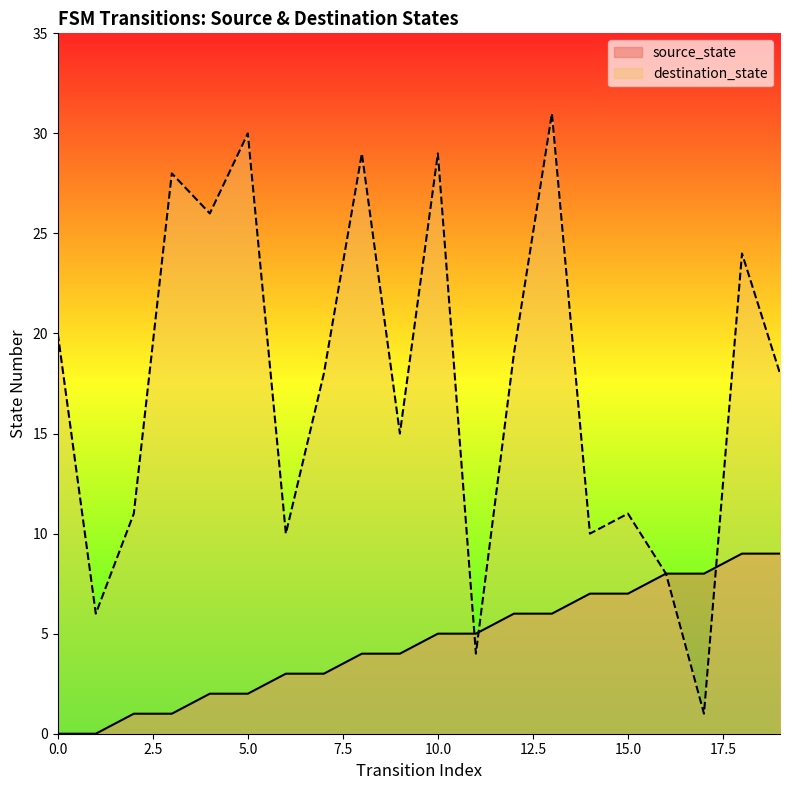

What is the sum of all source_state values?

90